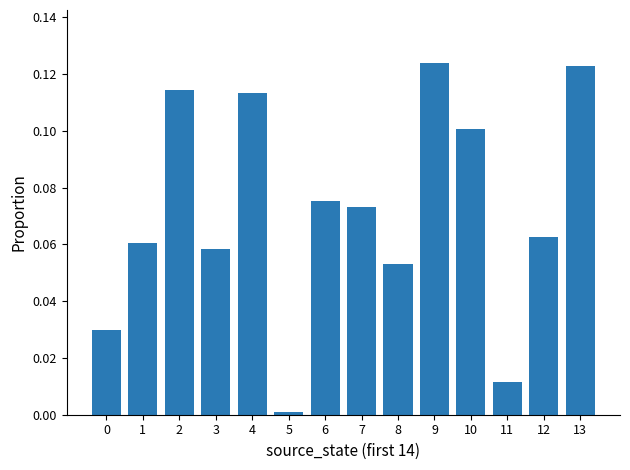

Are the bars grouped side by side (vs. stacked)?

No